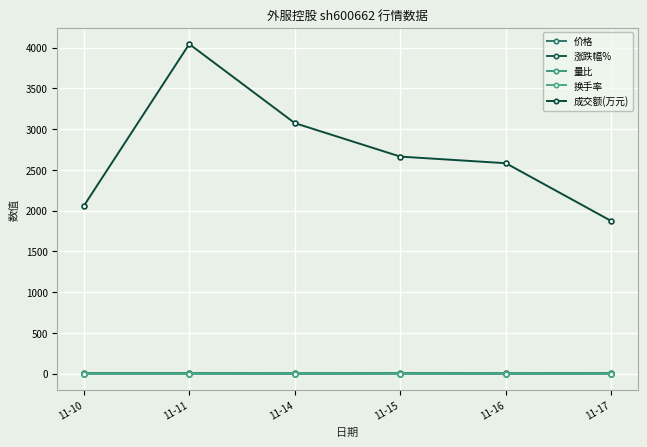

Does the chart display data point markers on the line(s)?

Yes